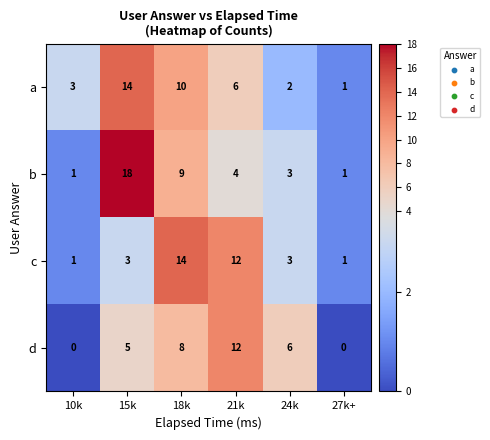

How many data points in b are less than 4?

3